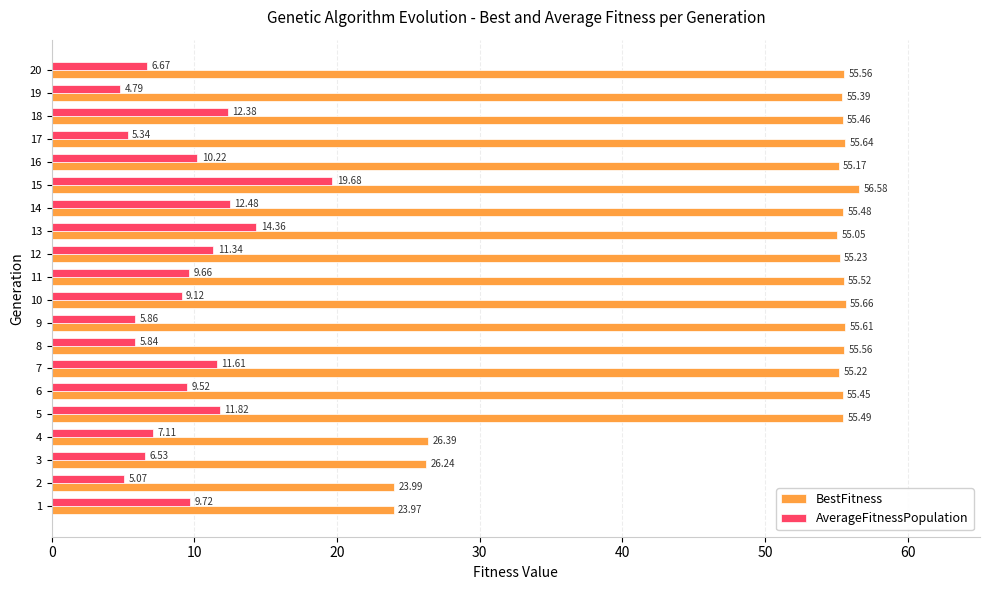

Rank the series by their maximum value, from highest to lowest.

BestFitness, AverageFitnessPopulation